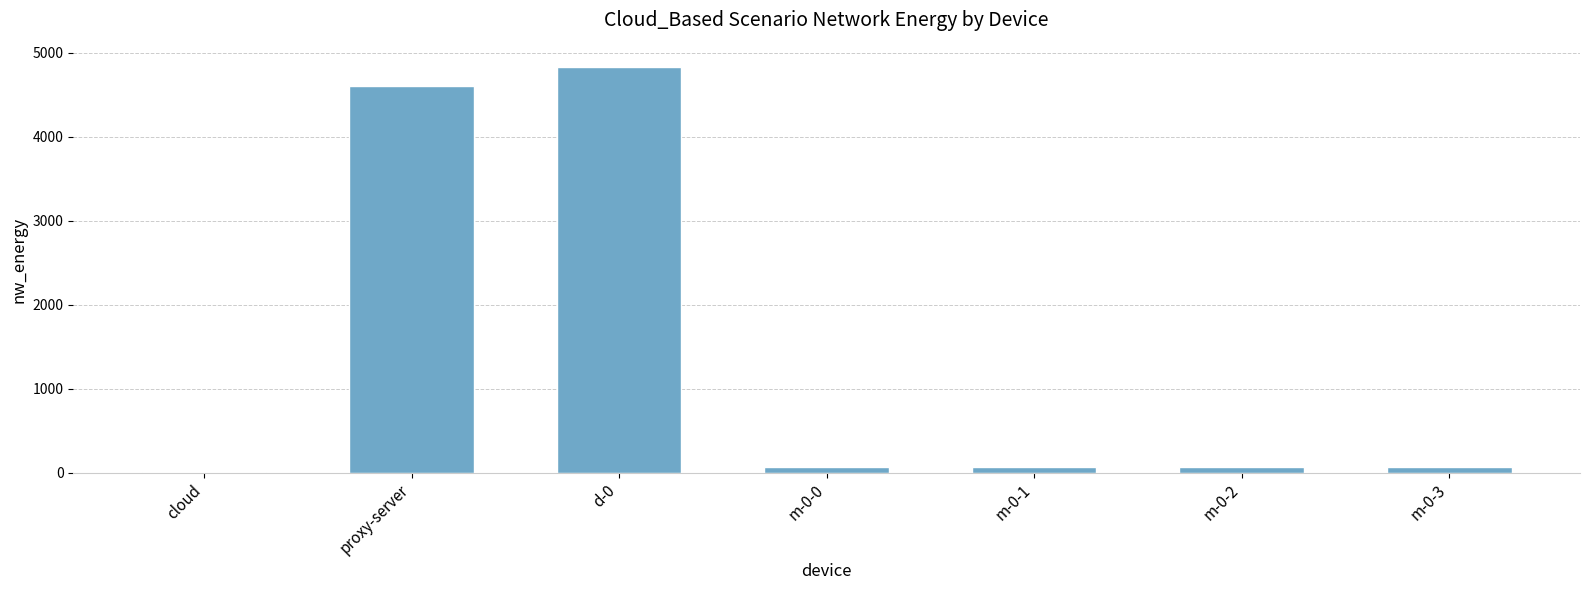

What is the greatest value displayed?

4826.3